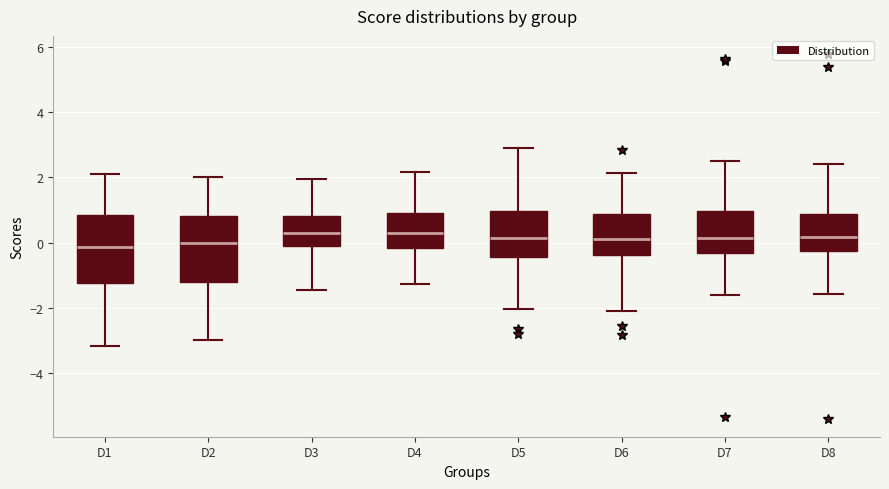

Reading left to right, read every box against the y-axis: the position of its median line, the range the box covers, and the ends of its whiskers. The values are not printed on the chart, so give them approximately, as read against the axis.

D1: median -0.2, box -1.2 to 0.8, whiskers -3.2 to 2.2
D2: median 0.0, box -1.2 to 0.8, whiskers -3.0 to 2.0
D3: median 0.4, box 0.0 to 0.8, whiskers -1.4 to 2.0
D4: median 0.4, box -0.2 to 1.0, whiskers -1.2 to 2.2
D5: median 0.2, box -0.4 to 1.0, whiskers -2.0 to 2.8
D6: median 0.2, box -0.4 to 0.8, whiskers -2.2 to 2.2
D7: median 0.2, box -0.4 to 1.0, whiskers -1.6 to 2.6
D8: median 0.2, box -0.2 to 0.8, whiskers -1.6 to 2.4